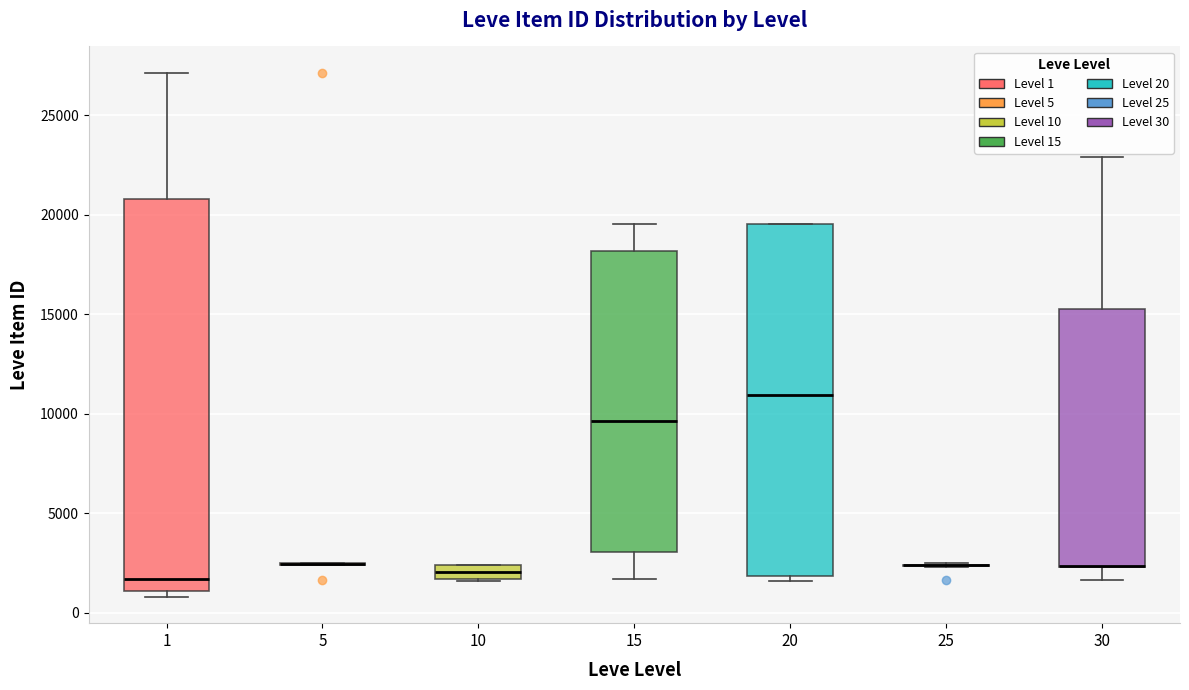

Where is the lower edge of the box at x = 30 on the y-axis? The values are not printed on the chart, so give them approximately, as read against the axis.

2500